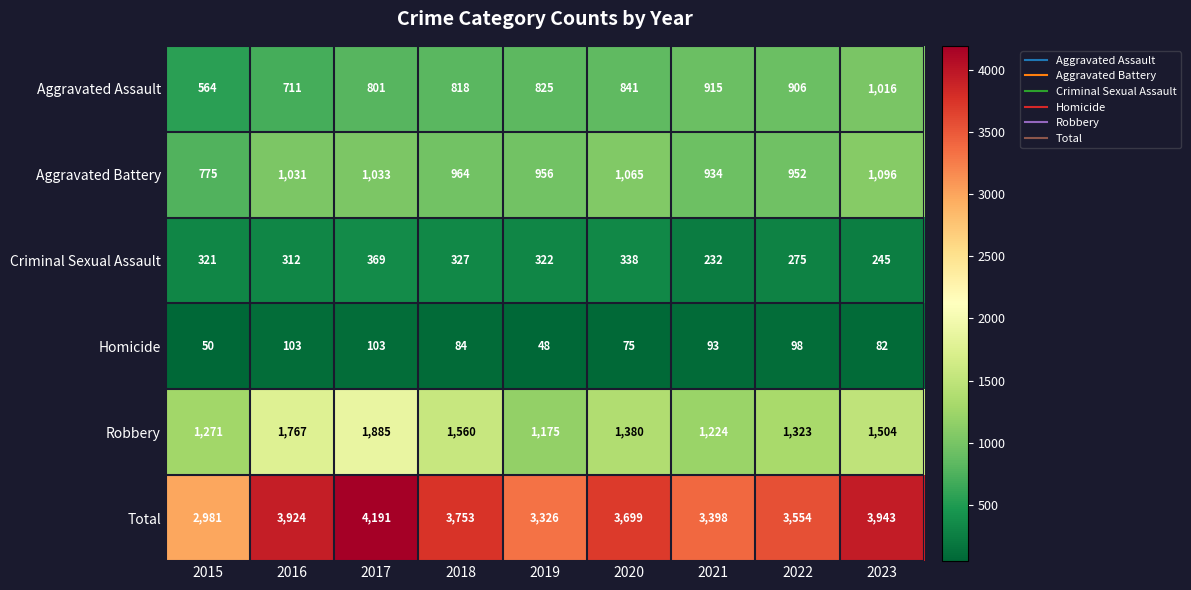

List the labels in order of Aggravated Assault value, largest first.

2023, 2021, 2022, 2020, 2019, 2018, 2017, 2016, 2015